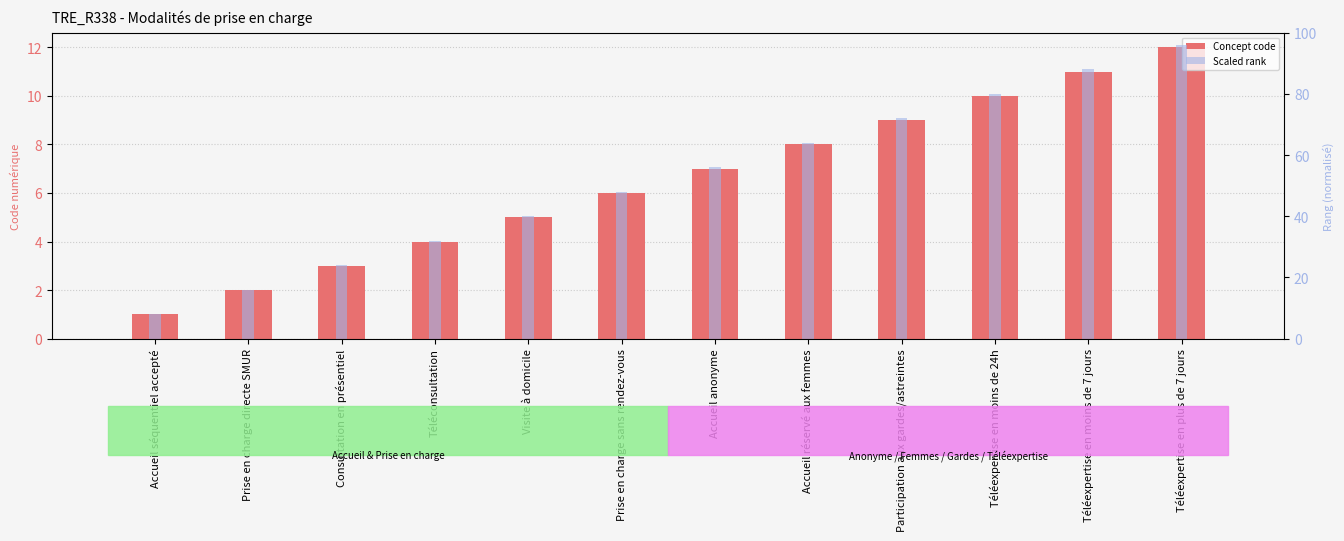

Which series has the largest total across all categories?

Scaled rank